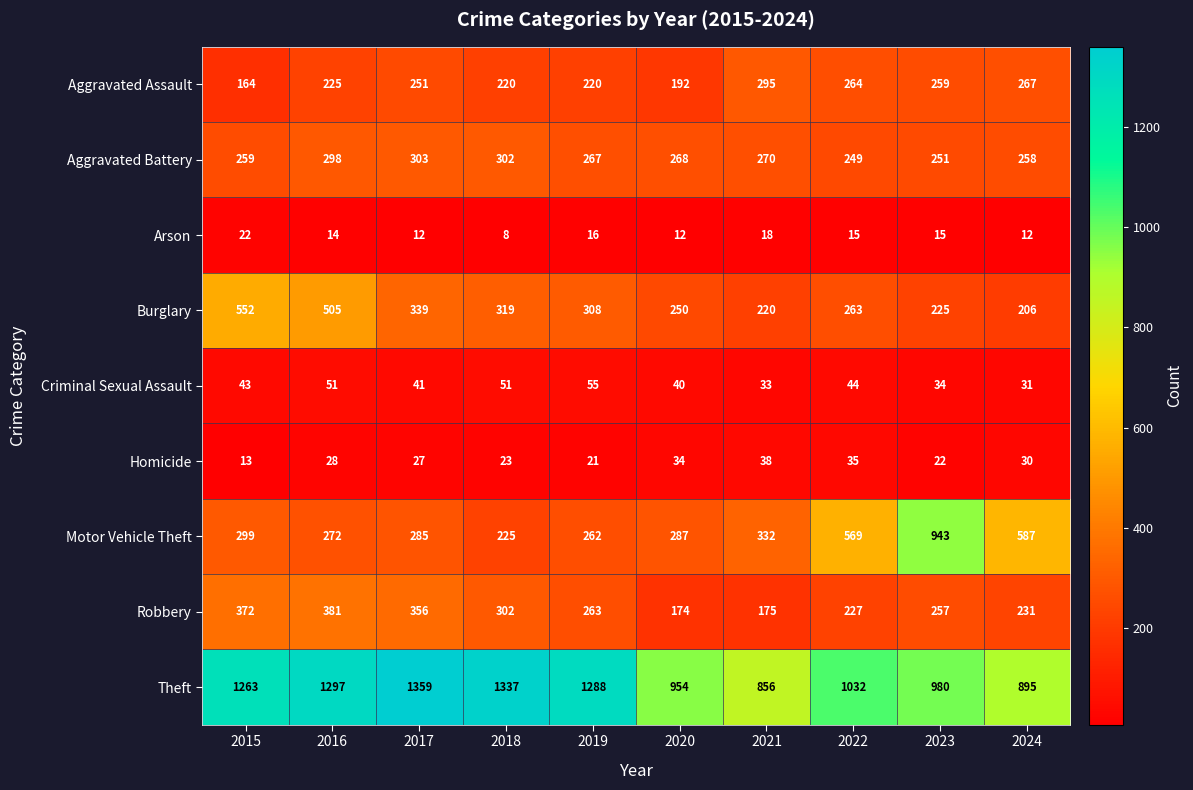

Is the value of Burglary at 2015 greater than the value of Aggravated Battery at 2017?

Yes